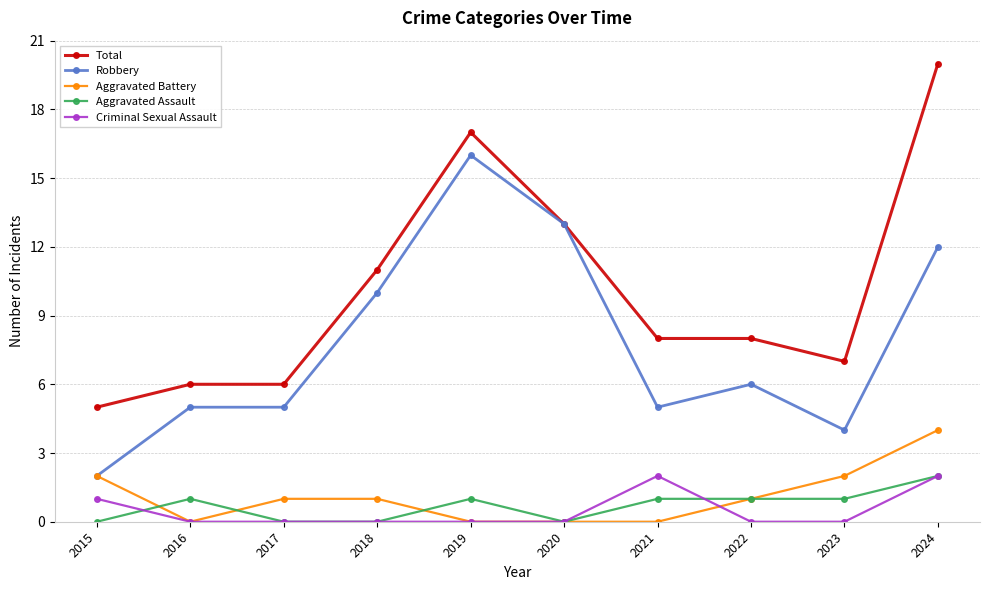

Which series has the widest spread of values?

Total